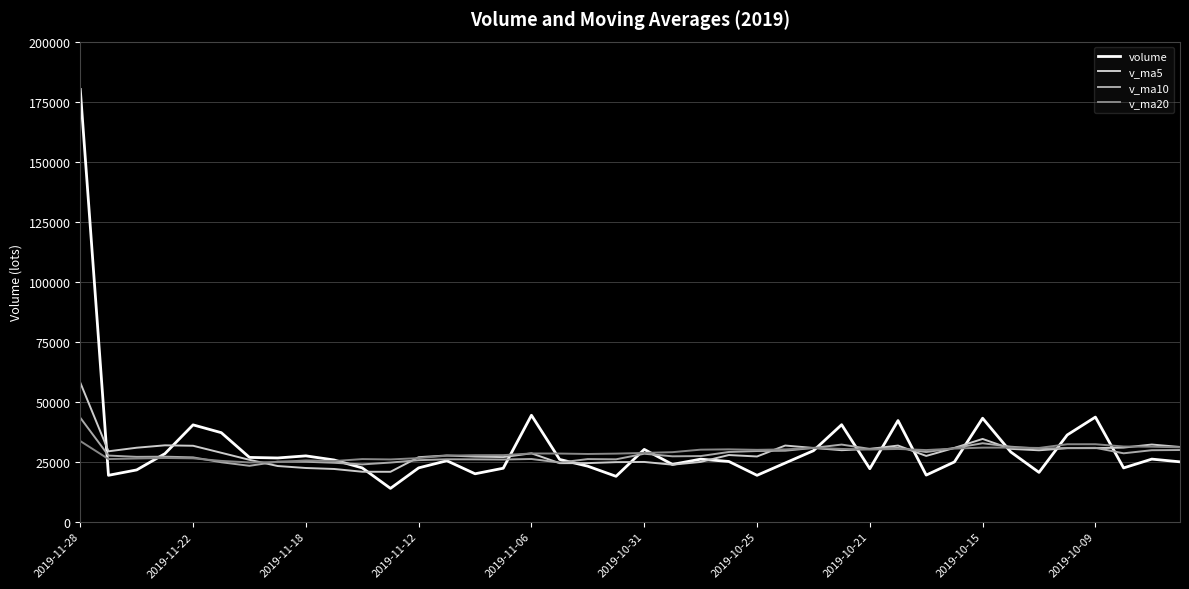

What is the maximum value for v_ma10?

43326.3